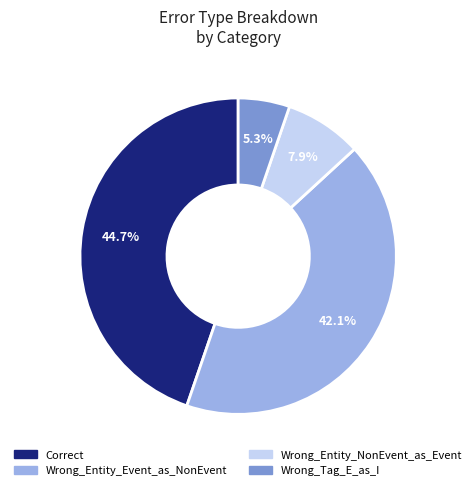

What portion of the pie excludes Correct?

55.3%